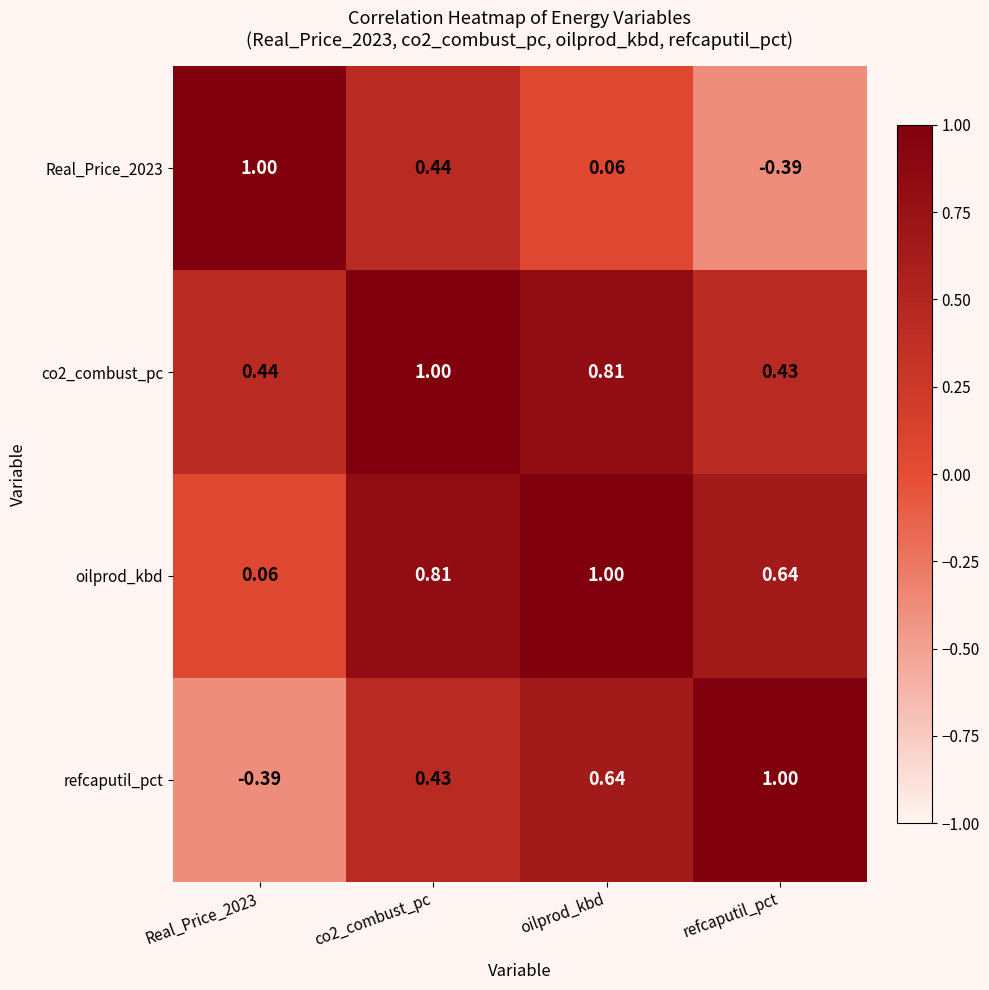

What is the difference between the highest and lowest values at Real_Price_2023?

1.4